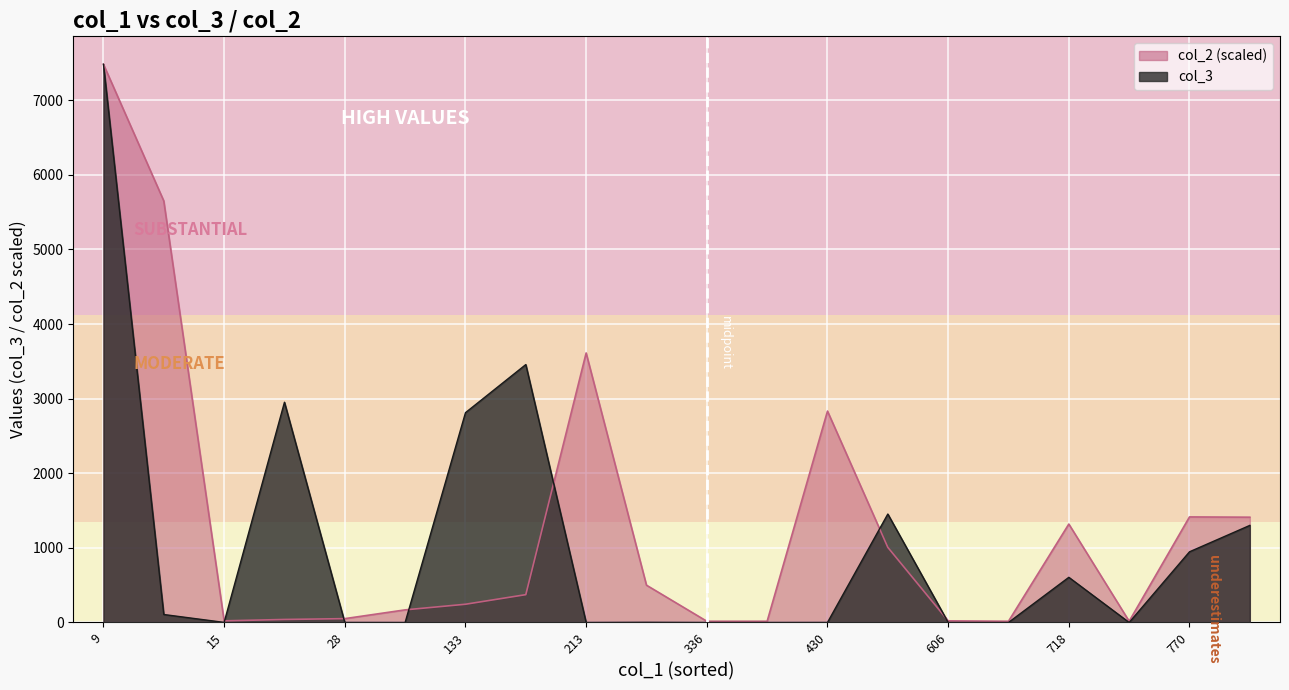

Which has a higher value, 548 or 213?

548